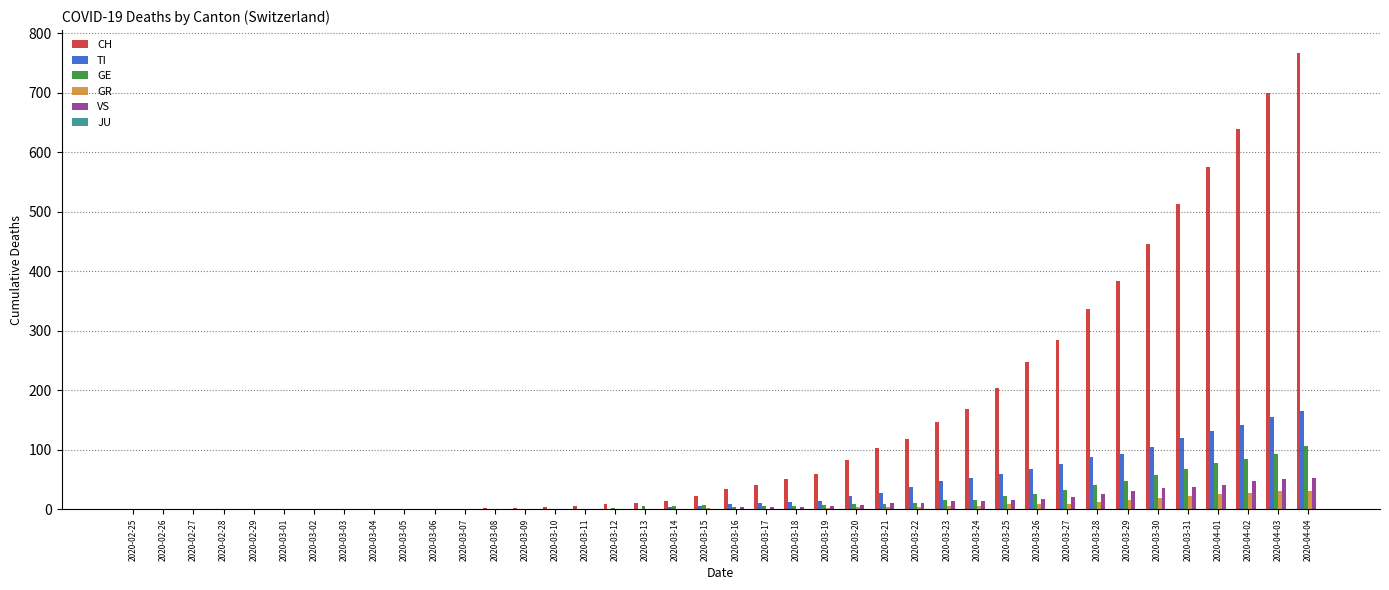

What is the sum of all TI values?

1445